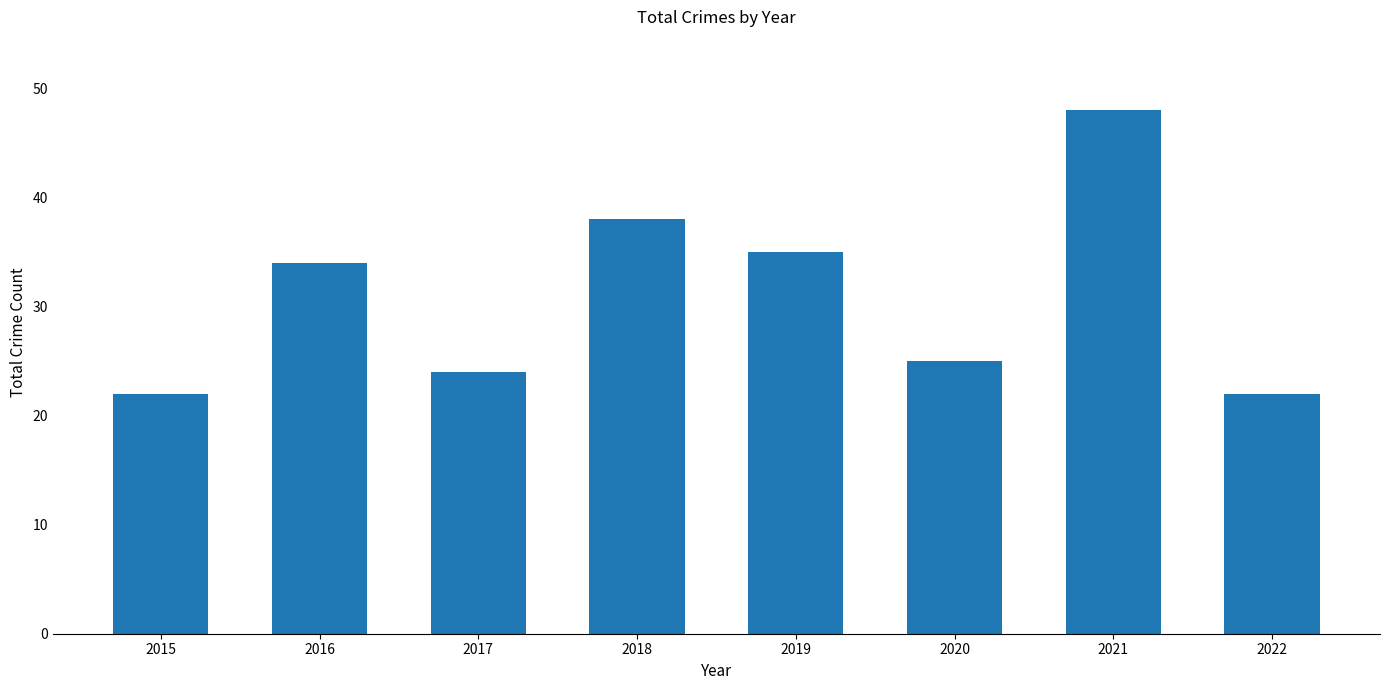

Between 2015 and 2016, which is larger?

2016